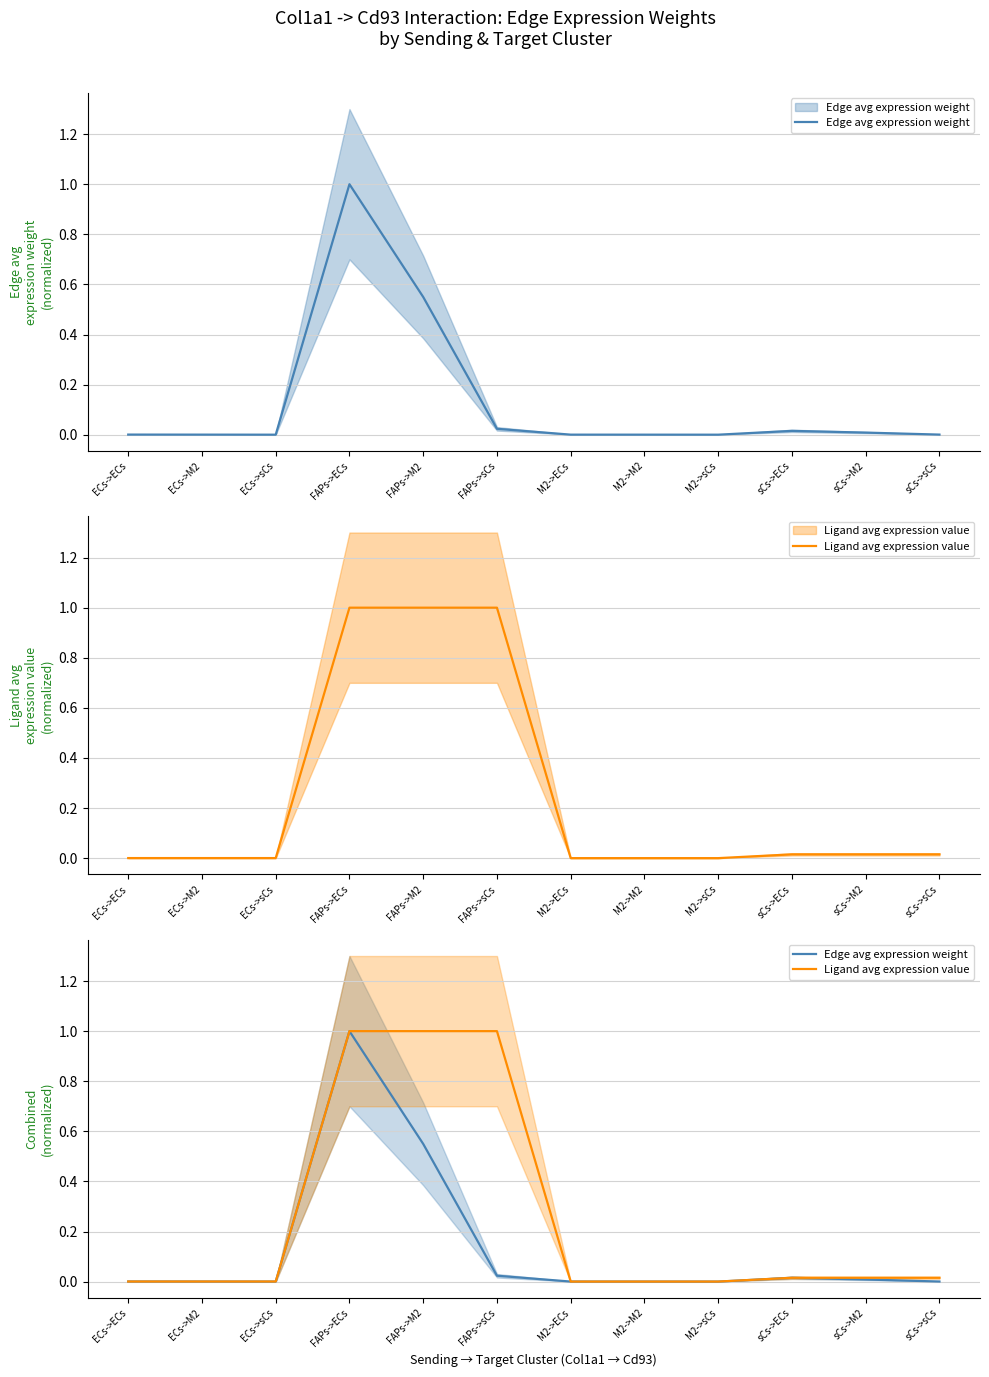

How many lines are shown in the chart?

2